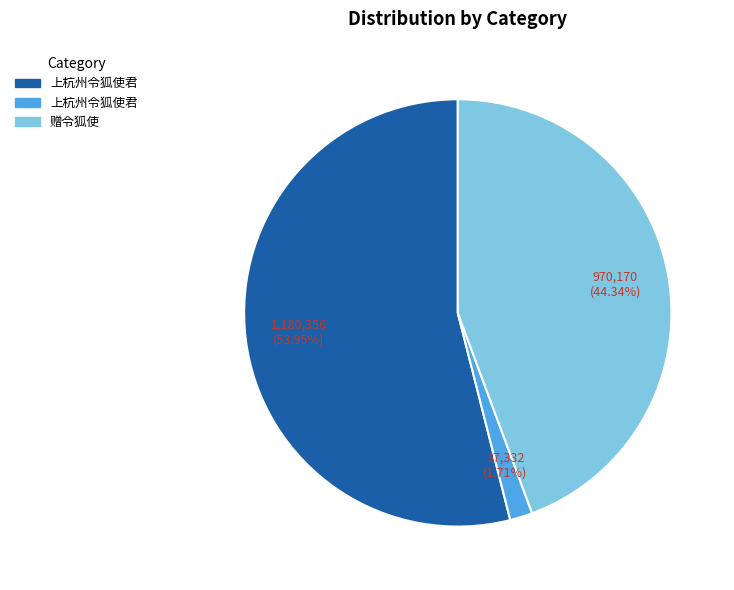

Is there any slice that represents more than half of the pie?

Yes